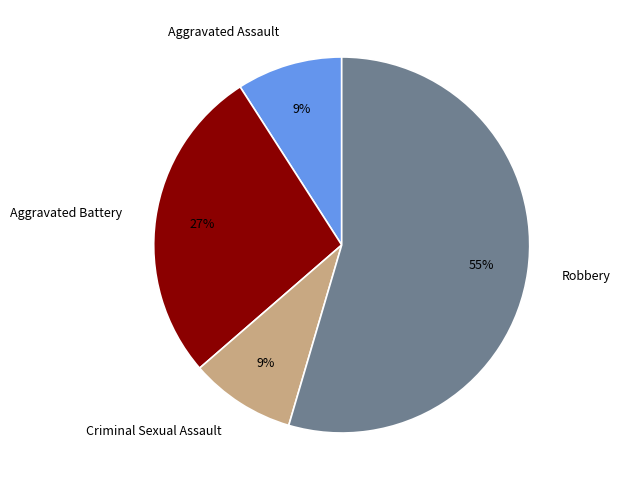

Do Criminal Sexual Assault and Aggravated Assault together represent more than half of the pie?

No